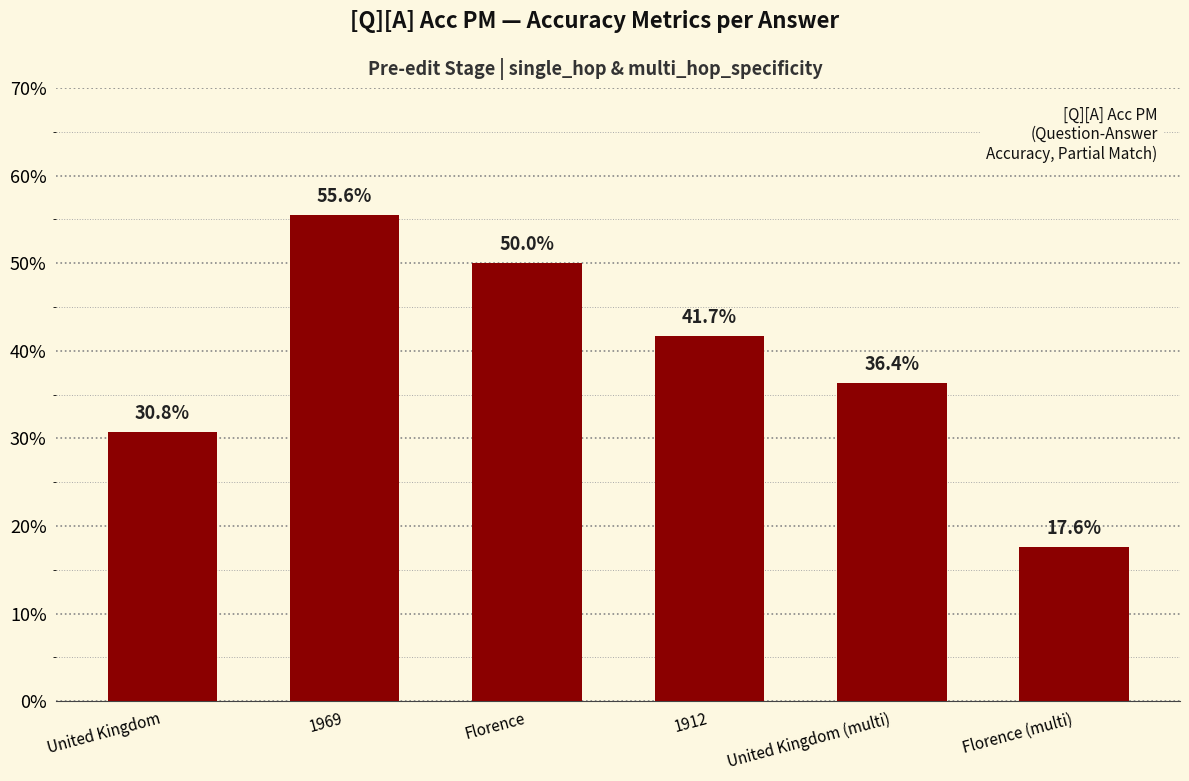

Where is the data nearest to the value 0?

Florence (multi)